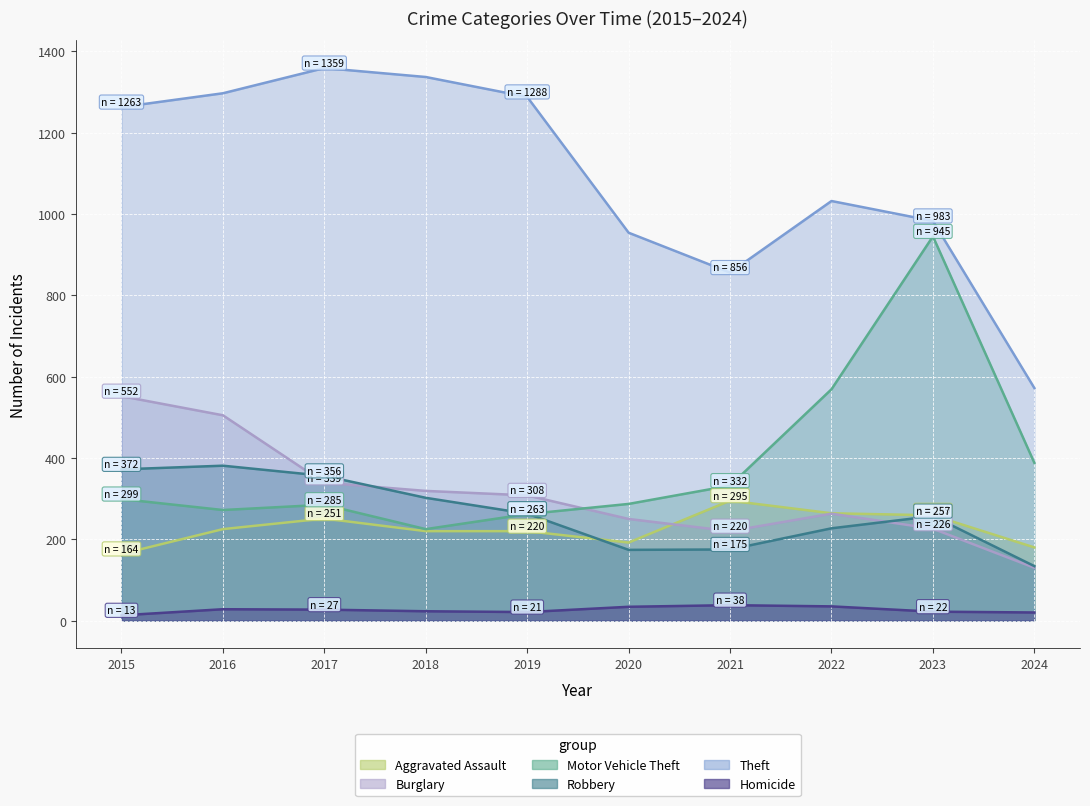

What is the total value across all series at 2023?

2692